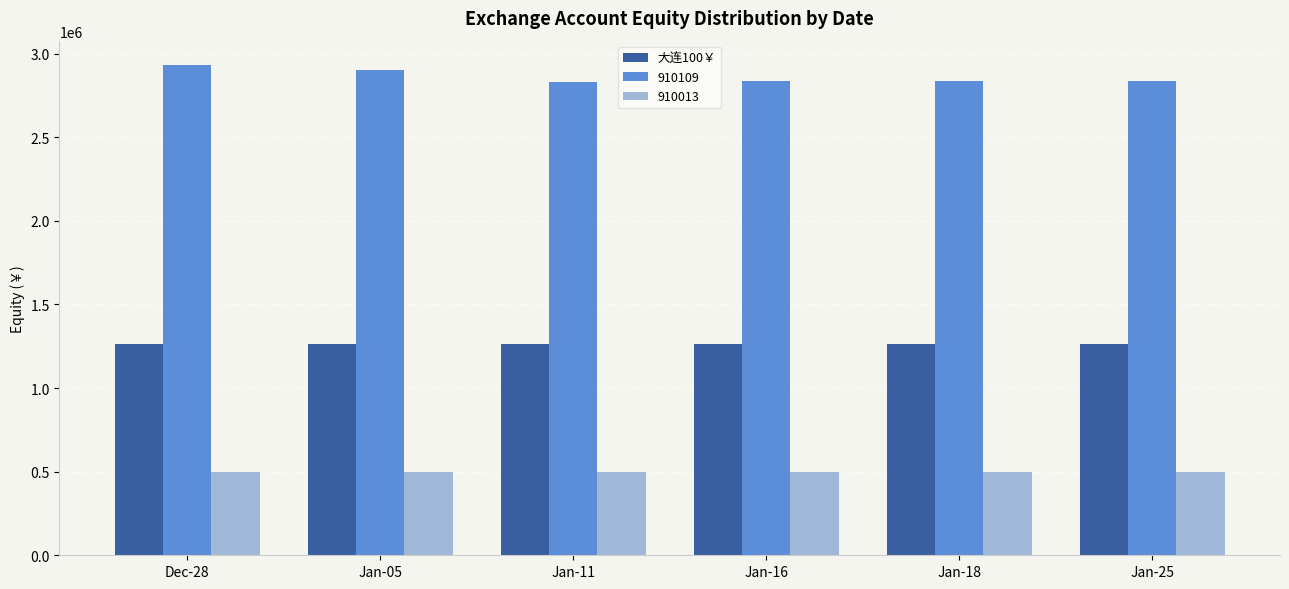

What position from the right is Jan-25?

1